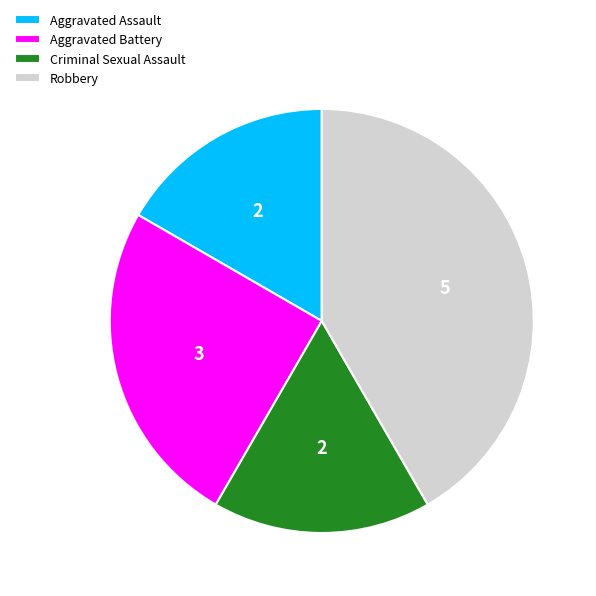

Do Aggravated Assault and Criminal Sexual Assault together represent more than half of the pie?

No